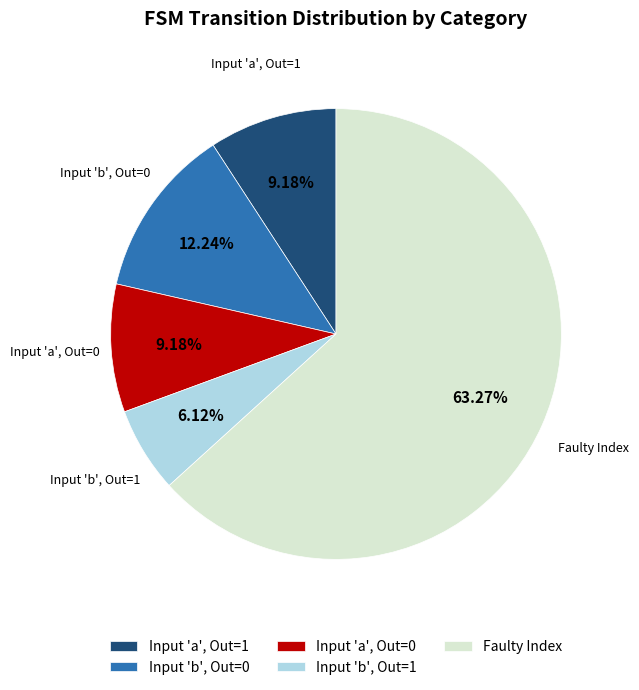

Which slice is the largest?

Faulty Index